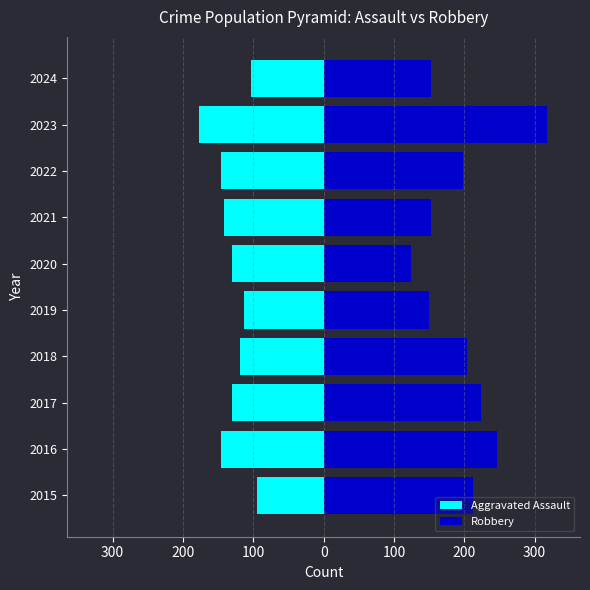

What is the difference between the highest and lowest values at 300?

393